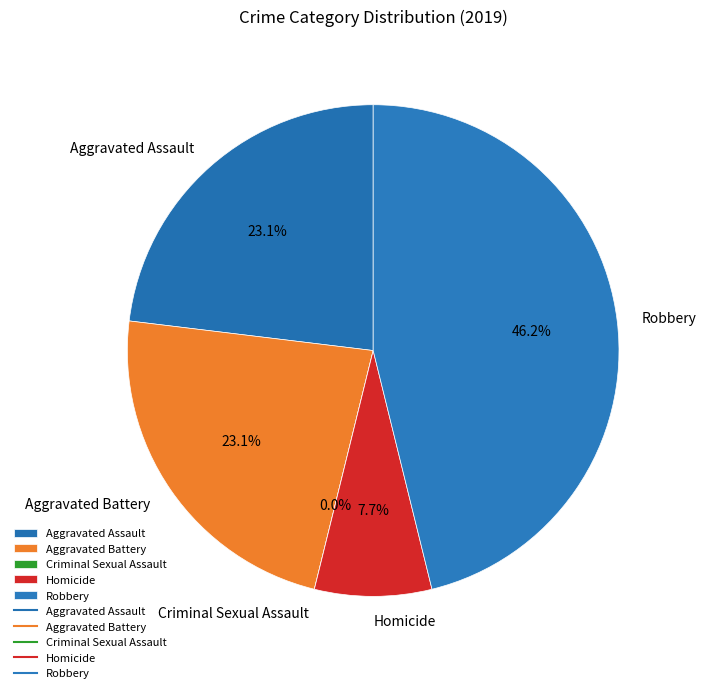

Count the number of slices in the pie.

5